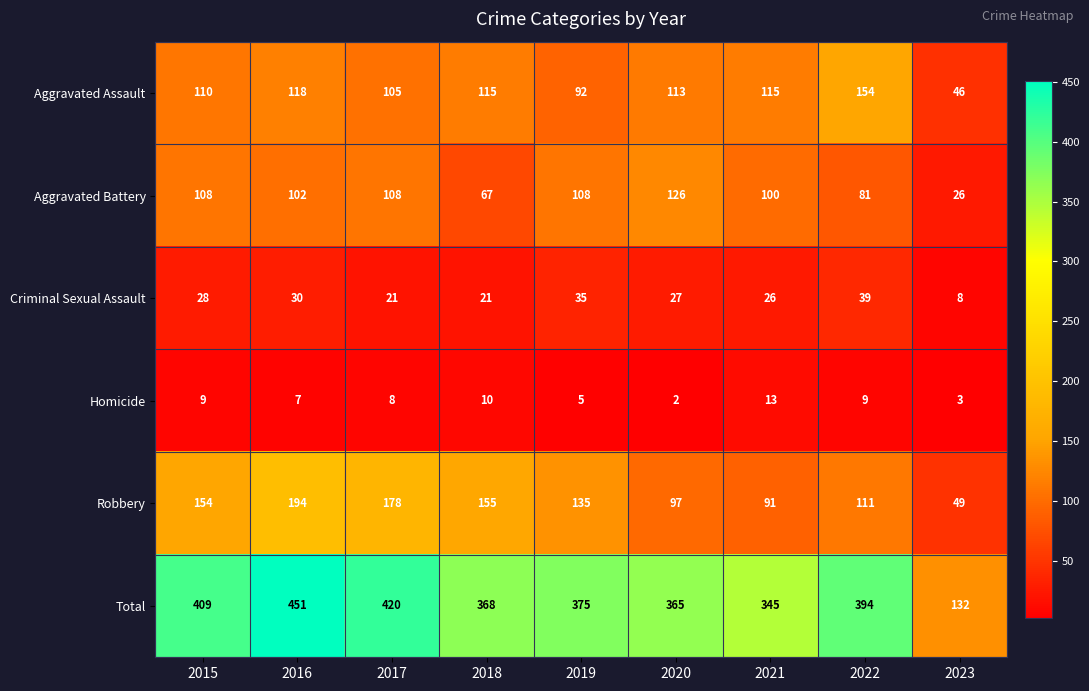

What is the spread (max minus min) of values at 2015?

400